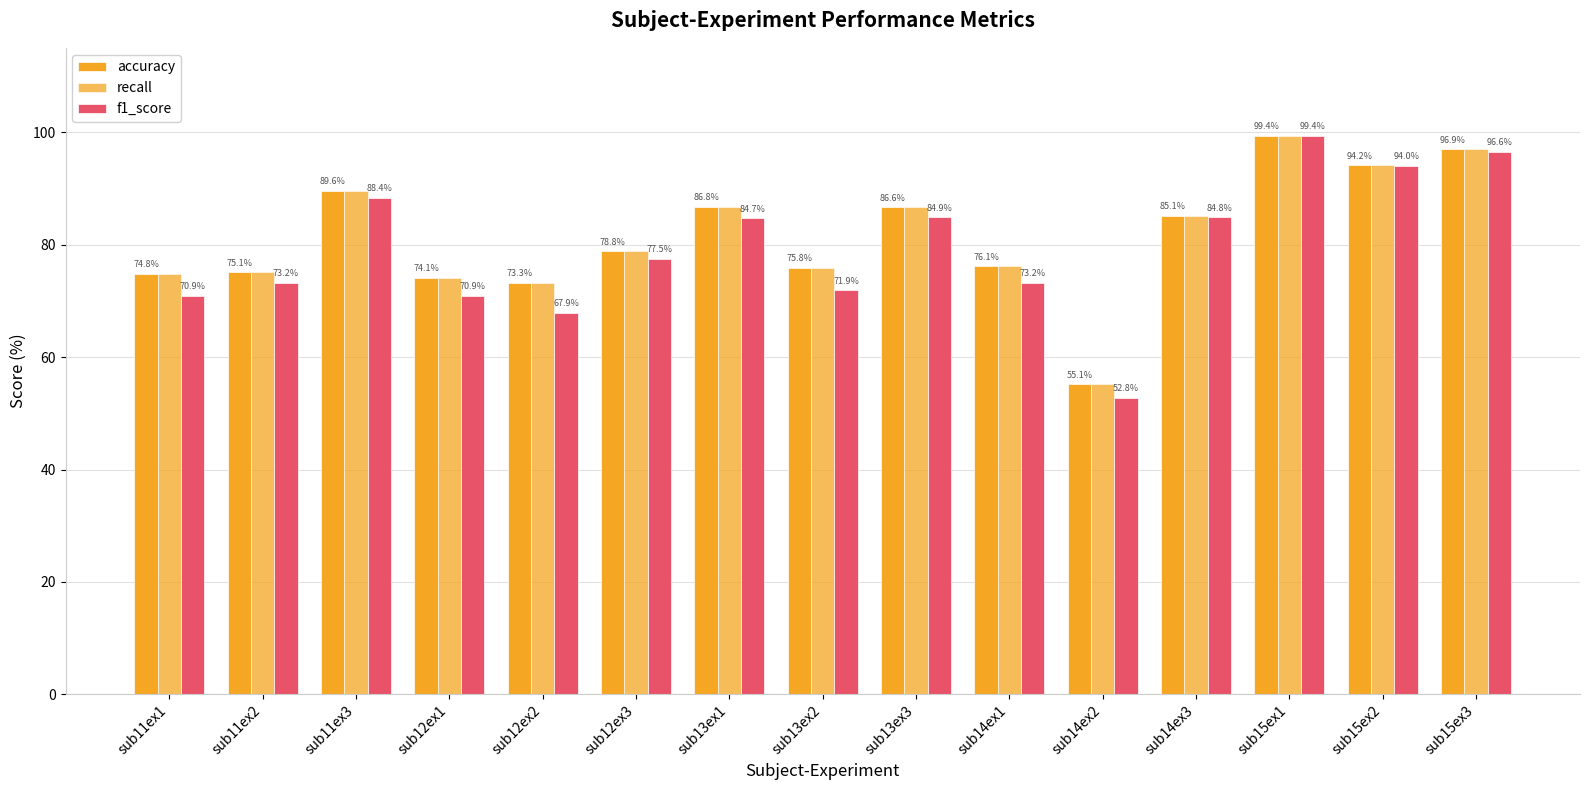

What is the label of the 11th bar from the right?

sub12ex2